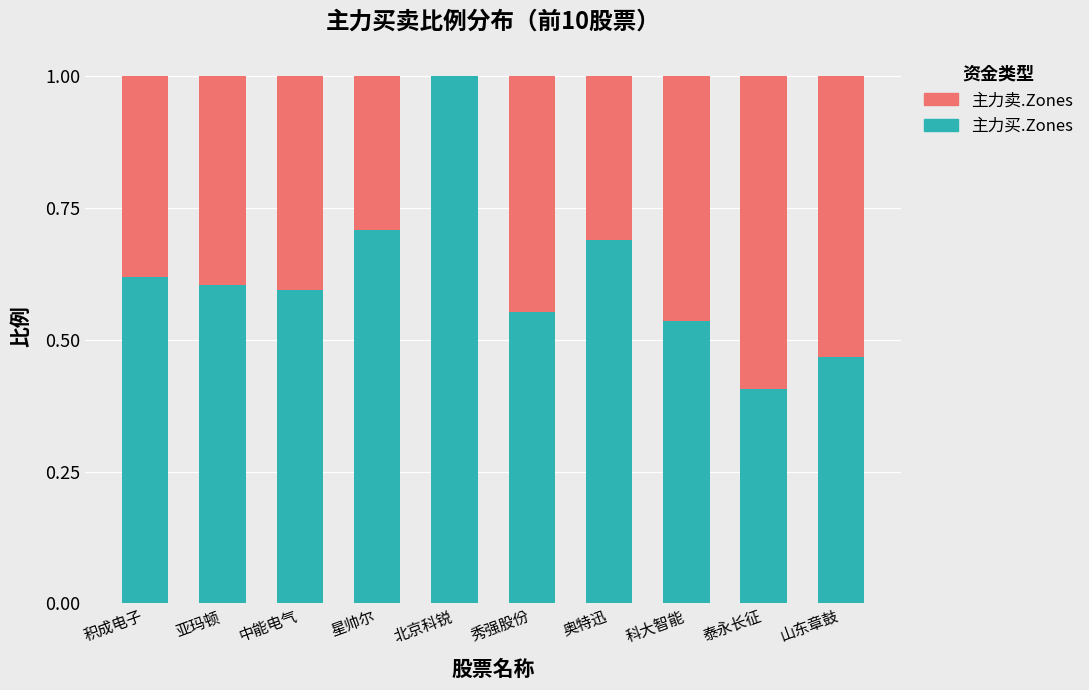

What is the sum of all 主力买.Zones values?

6.2